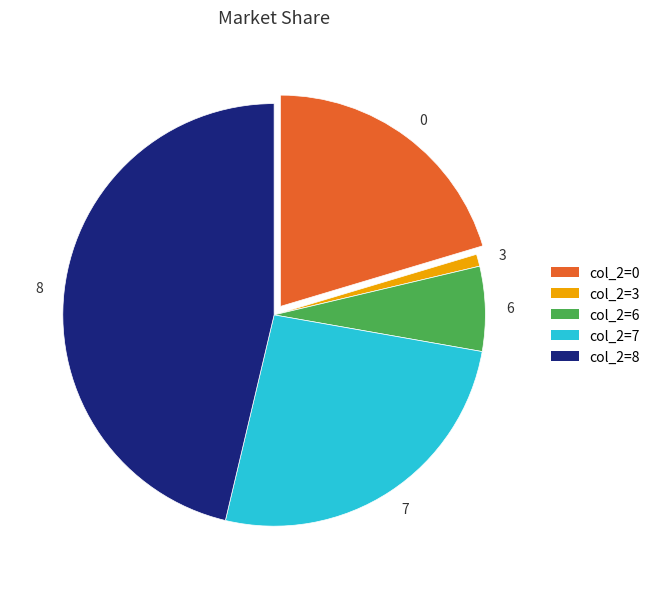

Do 8 and 7 together represent more than half of the pie?

Yes